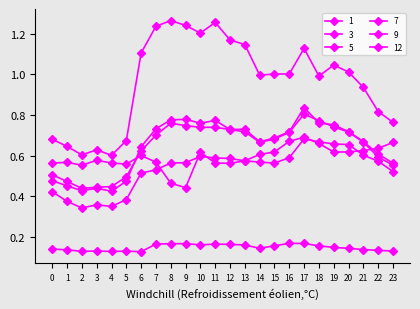

Count the number of data series in this chart.

6